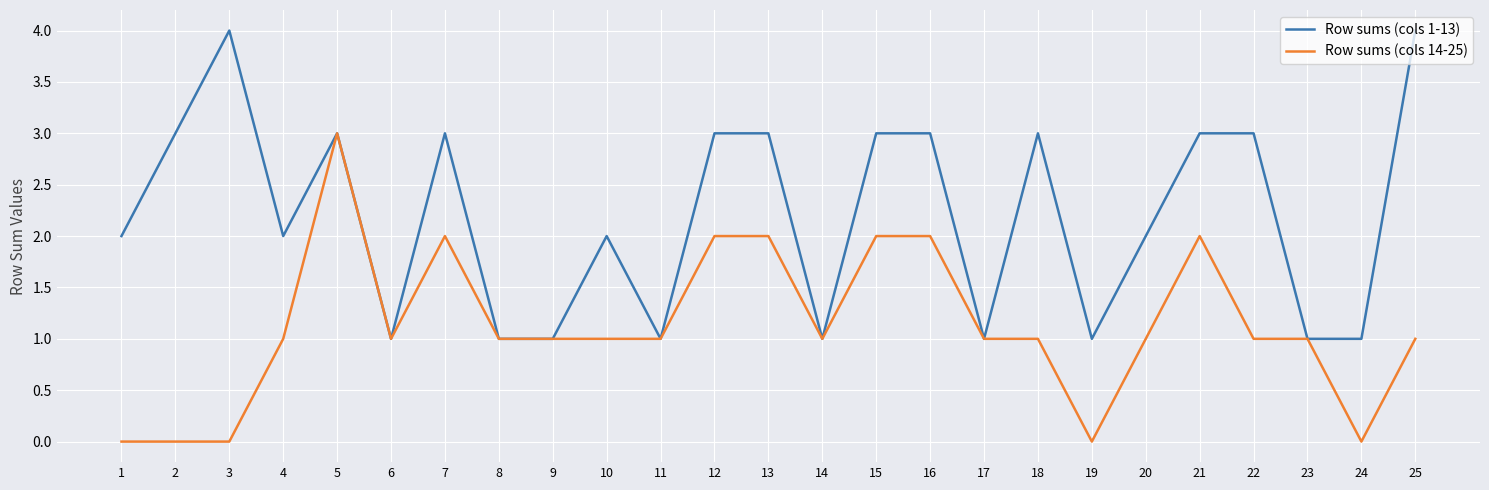

Which series changed the most between 2 and 18?

Row sums (cols 14-25)